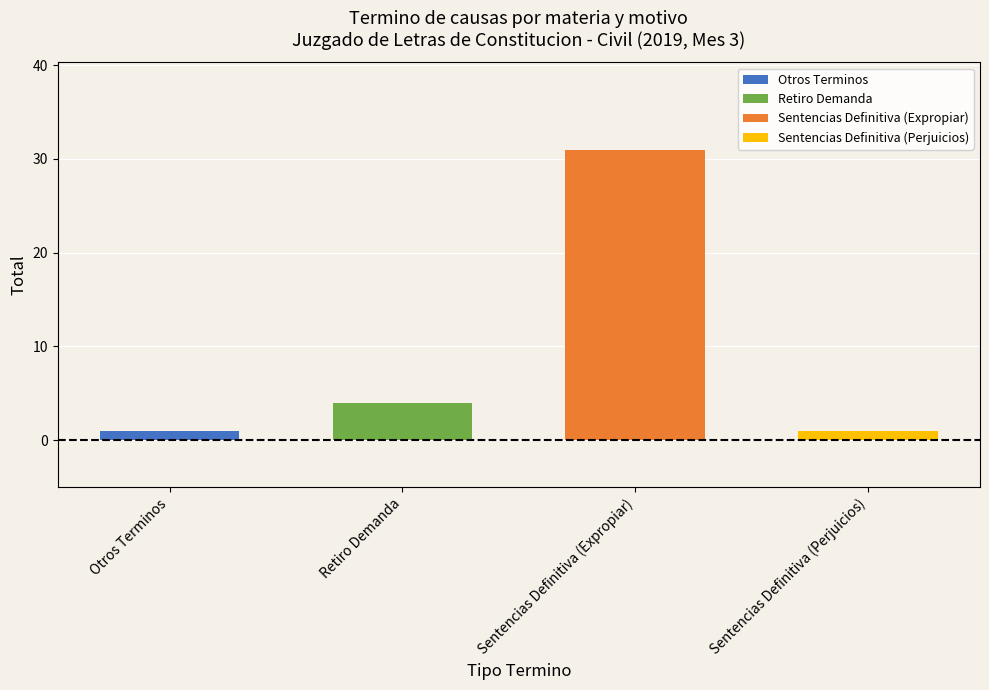

Reading right to left, transcribe all the data shown in this chart.

Sentencias Definitiva (Perjuicios)=1	Sentencias Definitiva (Expropiar)=31	Retiro Demanda=4	Otros Terminos=1